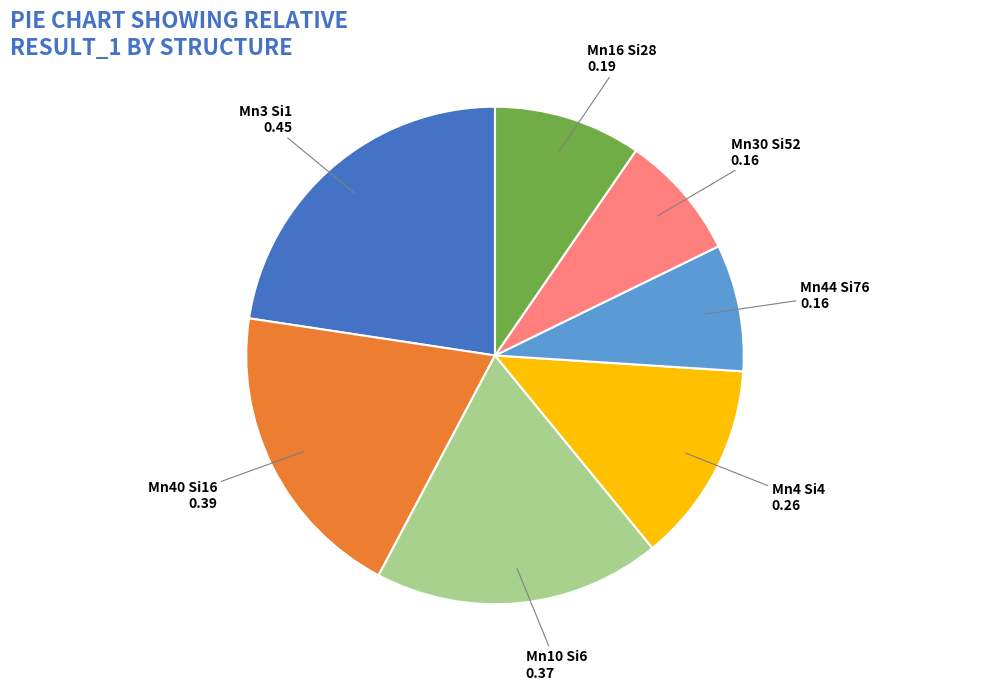

Is there any slice that represents more than half of the pie?

No